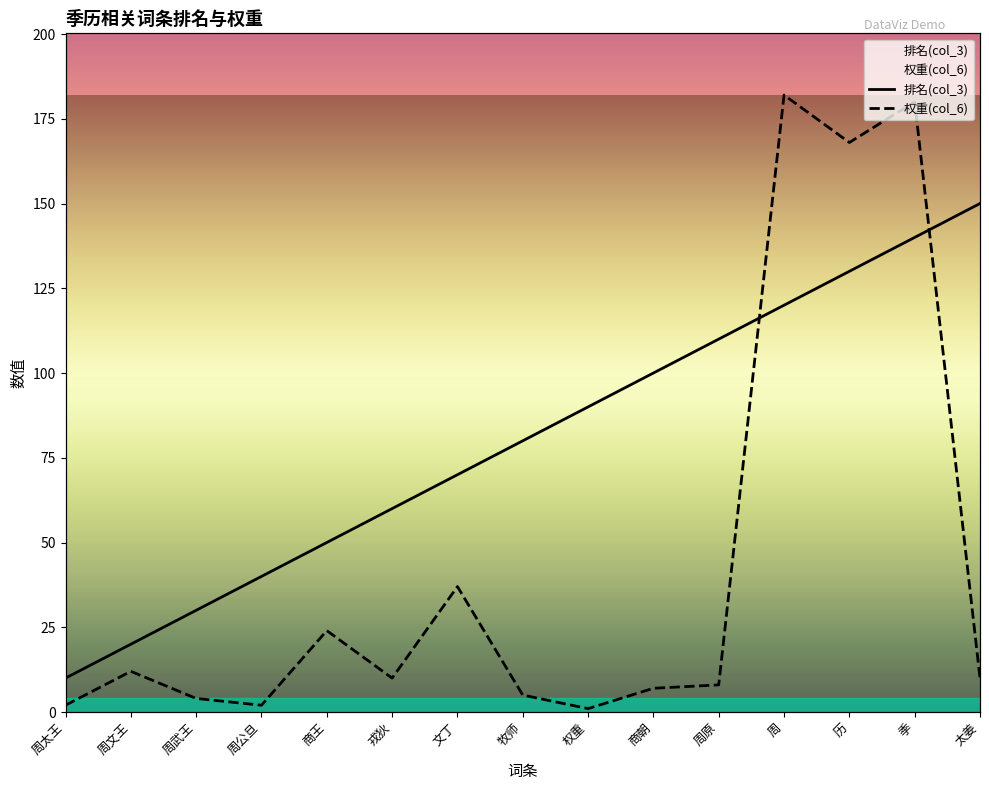

Between which two adjacent categories do 权重(col_6) and 排名(col_3) first intersect?

周原 and 周